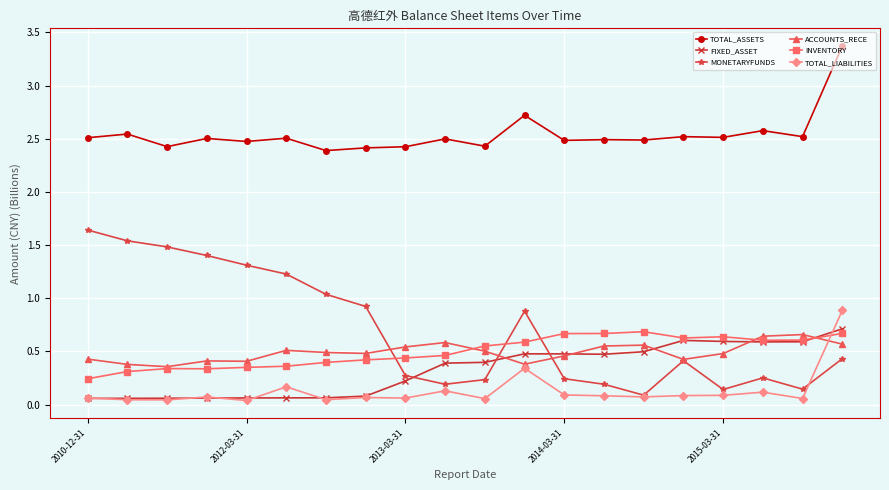

Which series has the largest total across all categories?

TOTAL_ASSETS